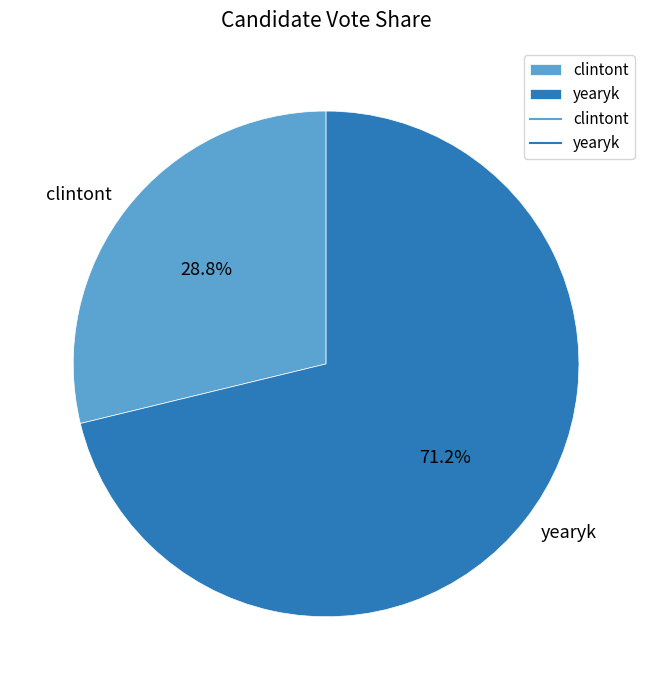

How many segments does this pie chart have?

2